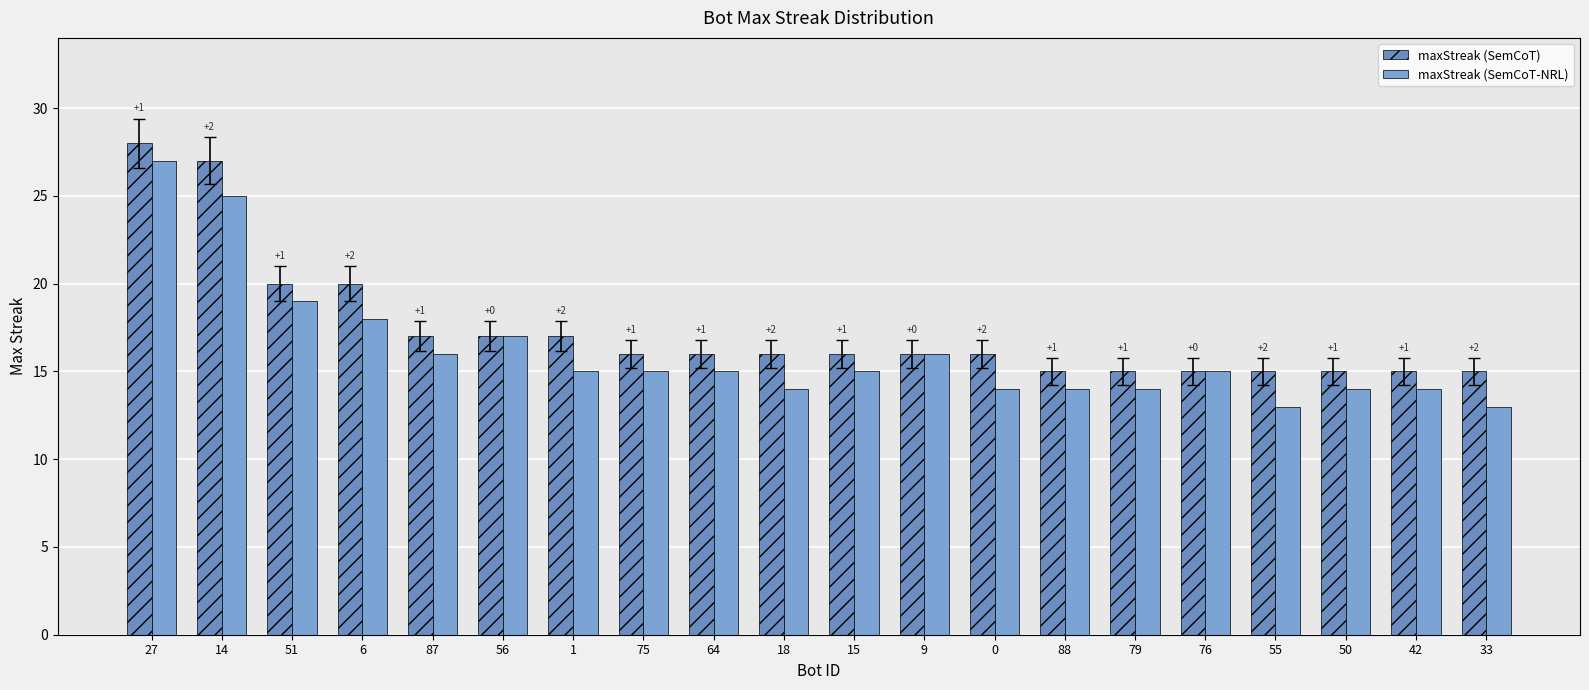

The value of maxStreak (SemCoT) at 64 is 24. True or false?

False